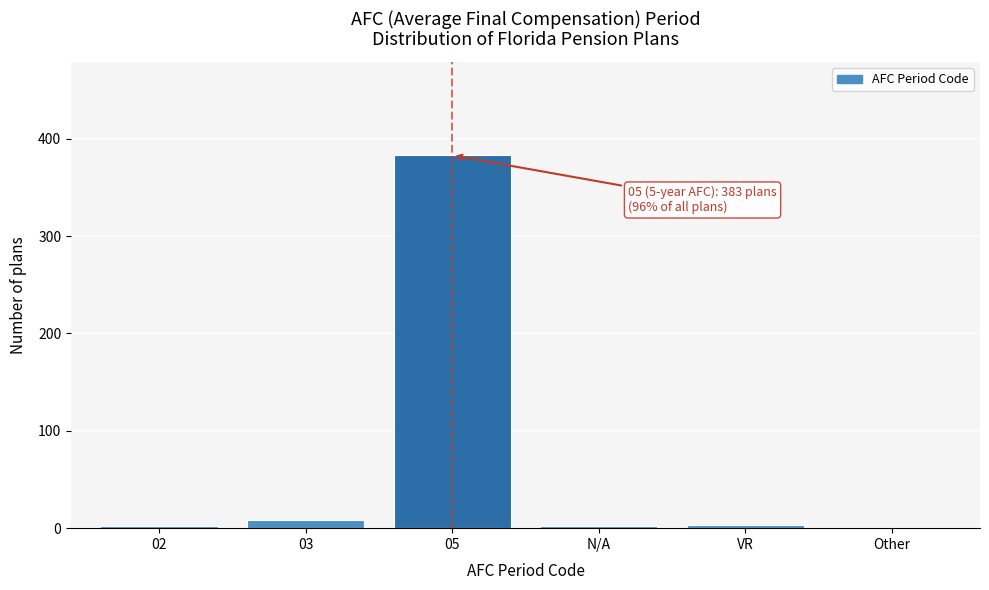

What is the greatest value displayed?

383